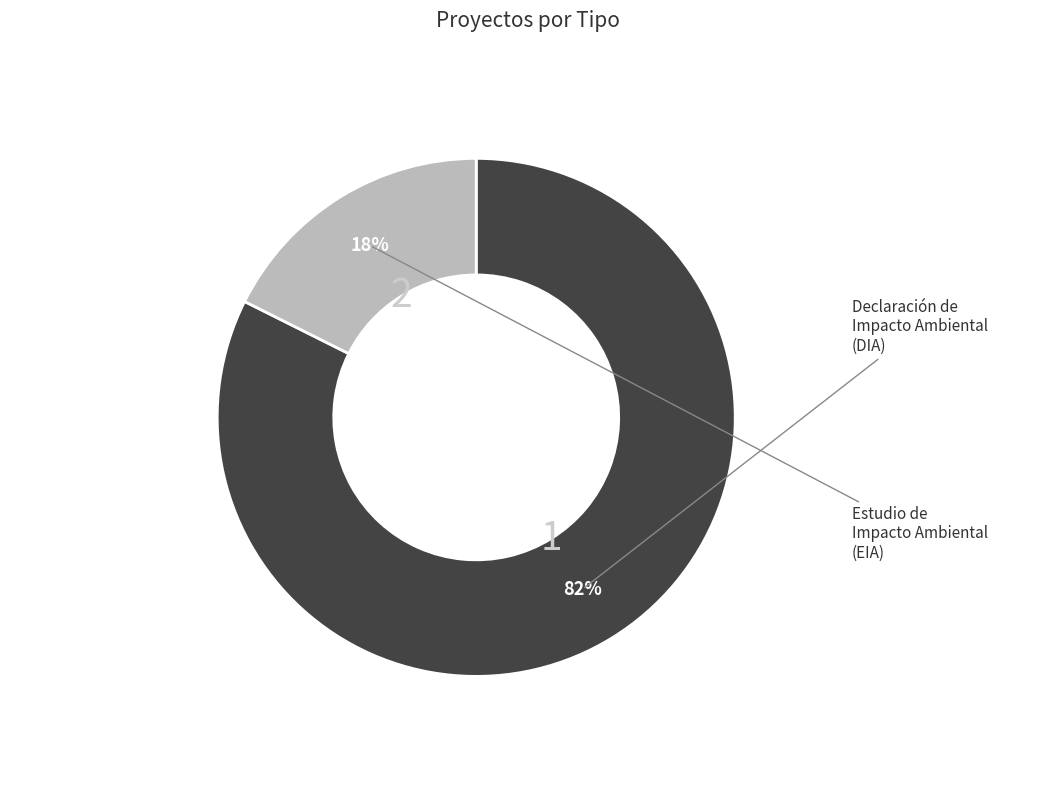

To the nearest percent, what is the average slice percentage?

50%